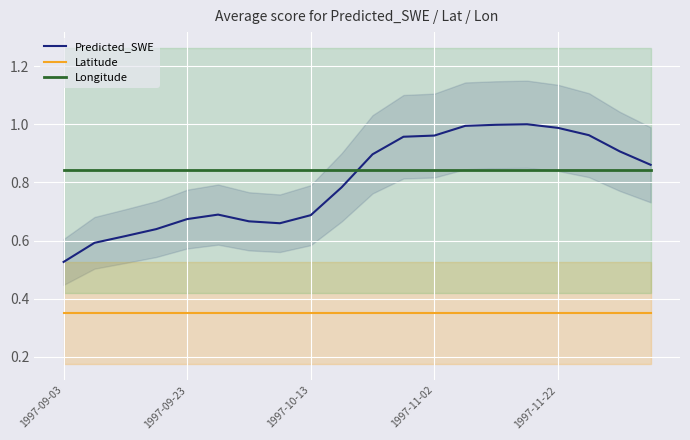

True or false: Latitude and Predicted_SWE cross at least once.

False